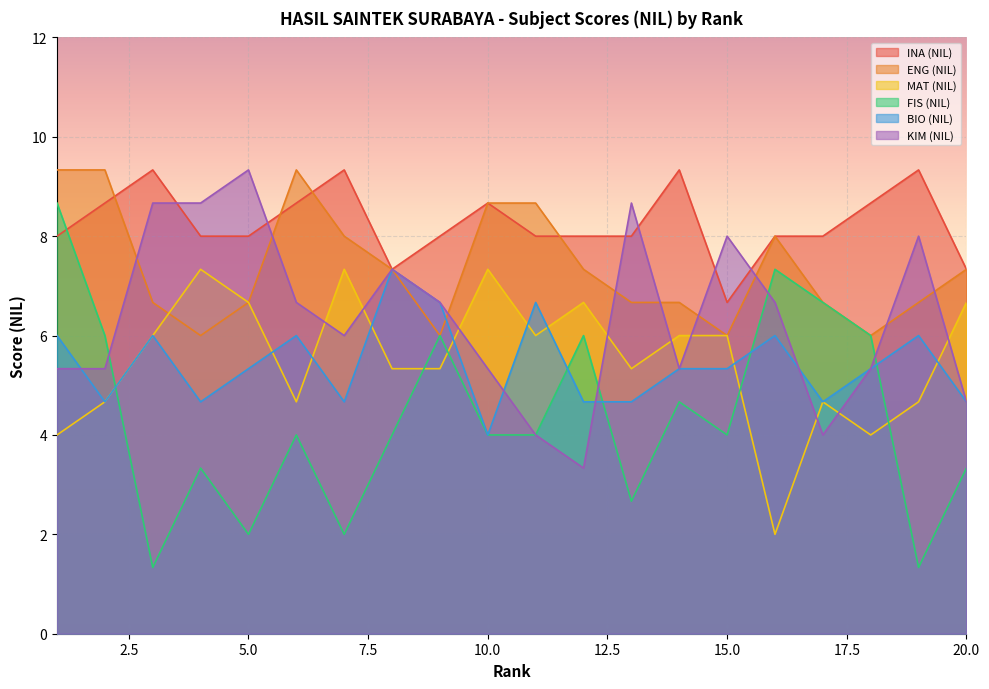

How many times do KIM (NIL) and FIS (NIL) cross each other?

4